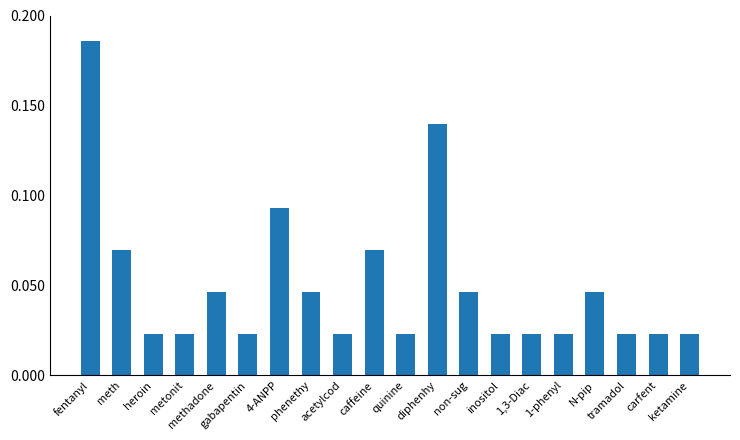

What is the label of the 15th bar from the right?

gabapentin